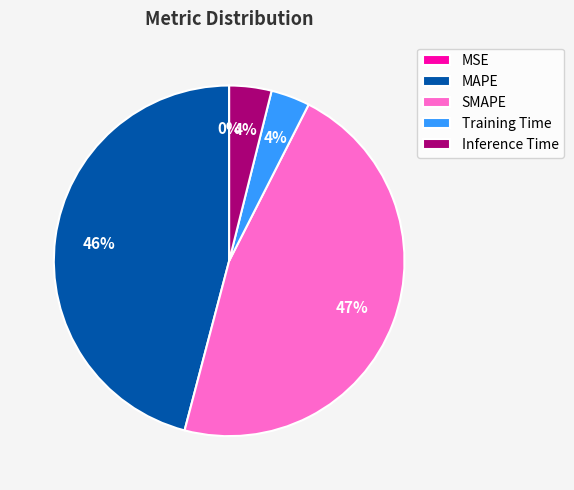

Does Training Time account for over 50% of the chart?

No